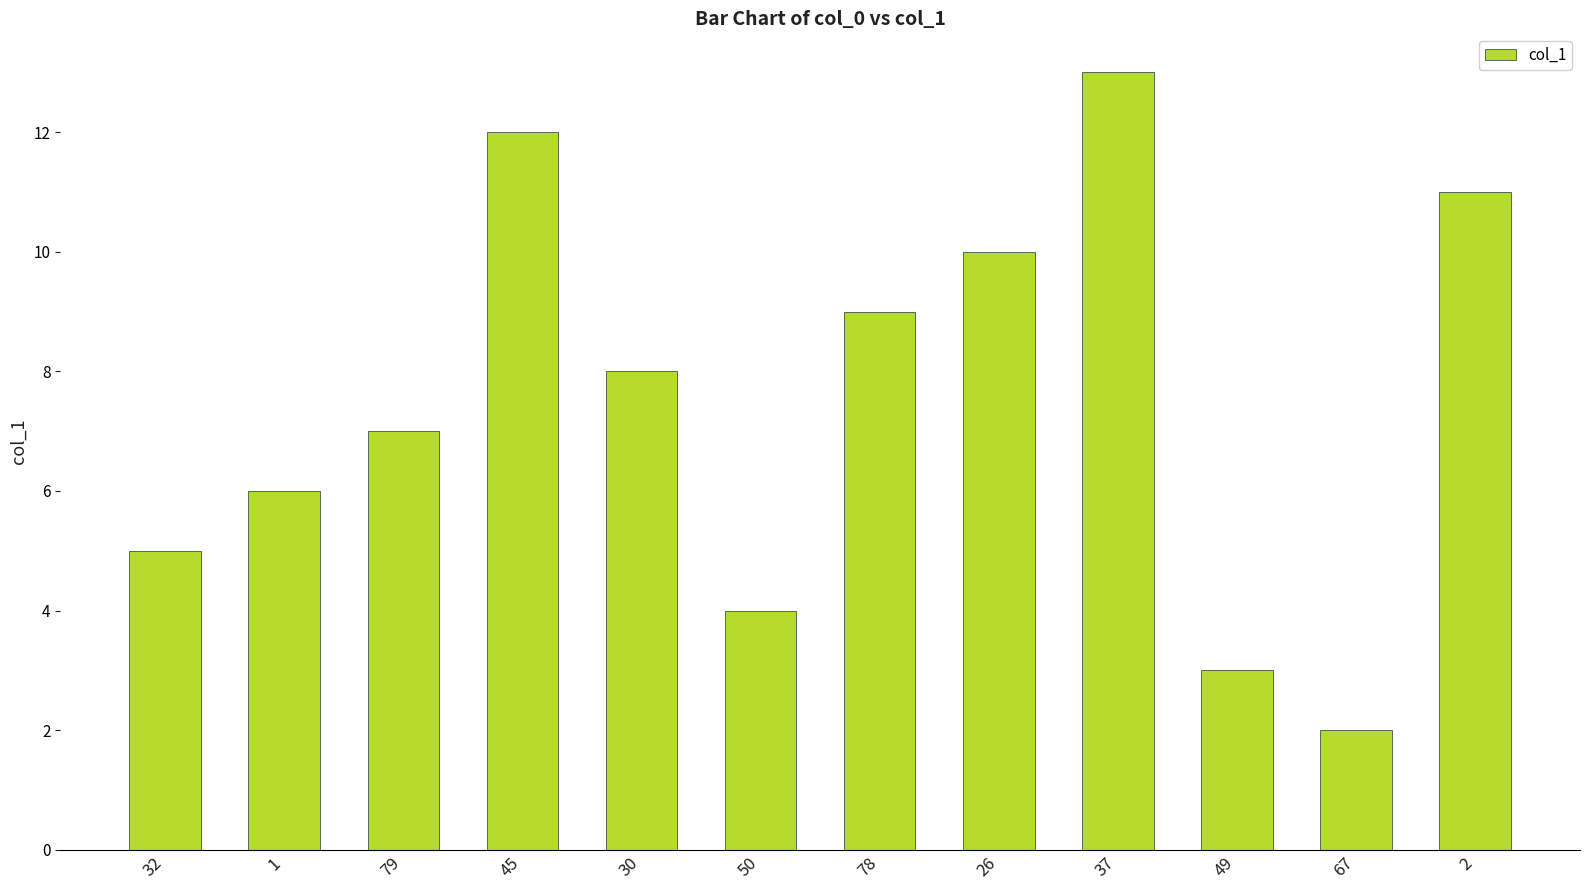

Which category has the highest value across all series?

37